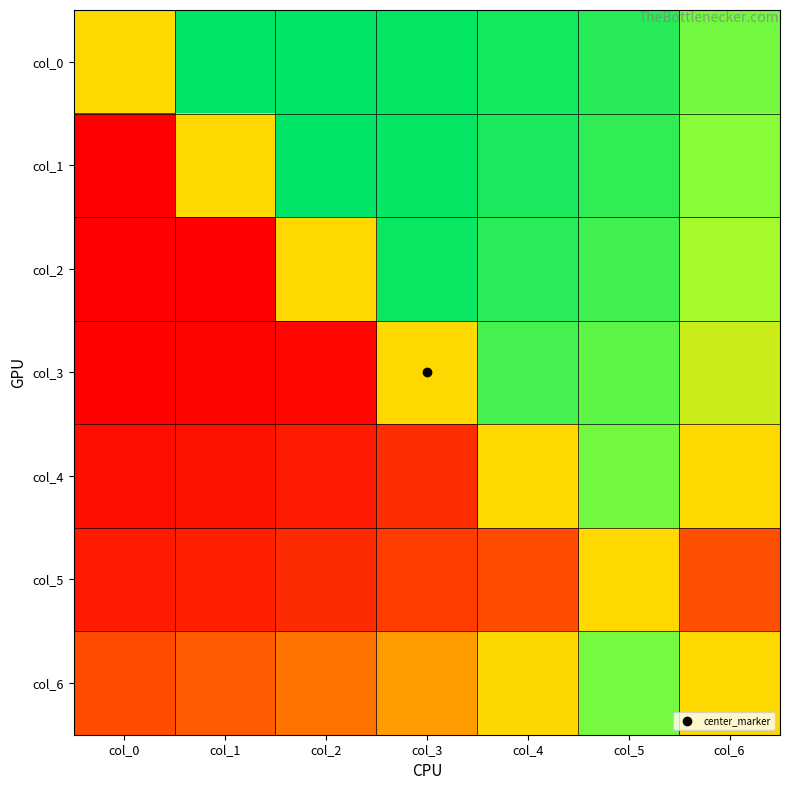

Reading right to left, extract all data points from this chart.

col_0: col_6=2.0	col_5=2.8	col_4=3.0	col_3=3.2	col_2=3.2	col_1=3.2	col_0=0.0
col_1: col_6=1.8	col_5=2.7	col_4=2.9	col_3=3.2	col_2=3.2	col_1=0.0	col_0=-3.2
col_2: col_6=1.4	col_5=2.5	col_4=2.8	col_3=3.1	col_2=0.0	col_1=-3.2	col_0=-3.2
col_3: col_6=0.8	col_5=2.2	col_4=2.5	col_3=0.0	col_2=-3.1	col_1=-3.2	col_0=-3.2
col_4: col_6=0.0	col_5=2.0	col_4=0.0	col_3=-2.5	col_2=-2.8	col_1=-2.9	col_0=-3.0
col_5: col_6=-2.0	col_5=0.0	col_4=-2.0	col_3=-2.2	col_2=-2.5	col_1=-2.7	col_0=-2.8
col_6: col_6=0.0	col_5=2.0	col_4=-0.0	col_3=-0.8	col_2=-1.4	col_1=-1.8	col_0=-2.0